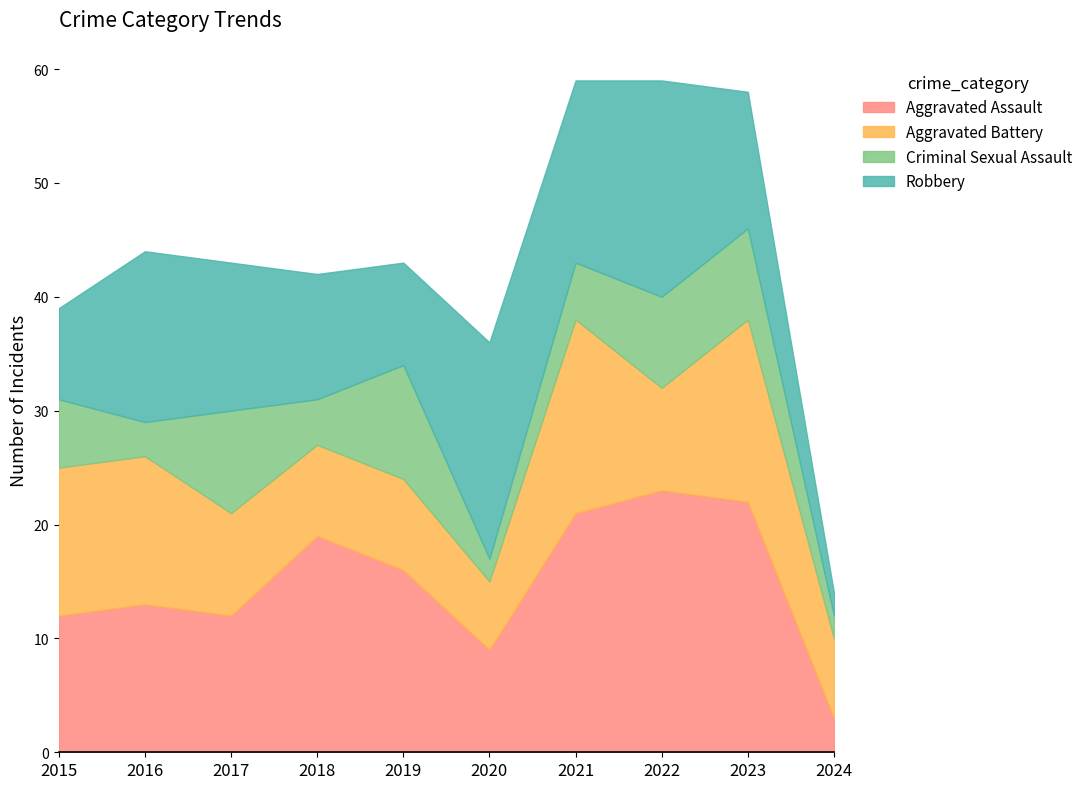

How many Criminal Sexual Assault values are between 3 and 8?

6